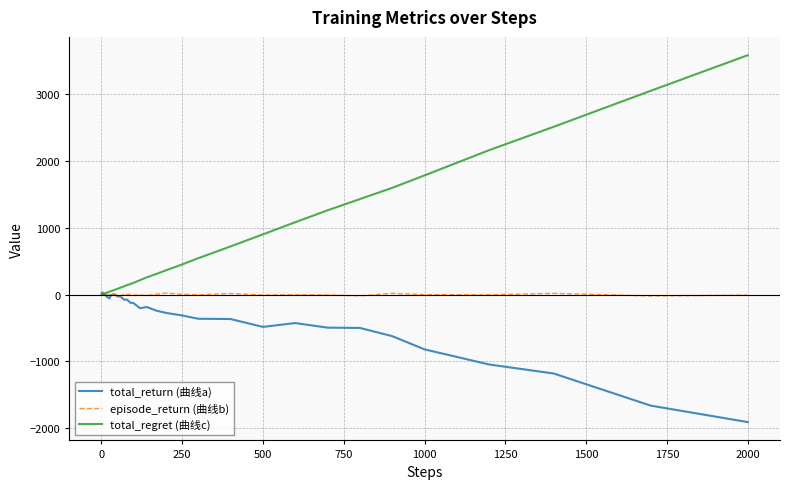

Count the number of data series in this chart.

3